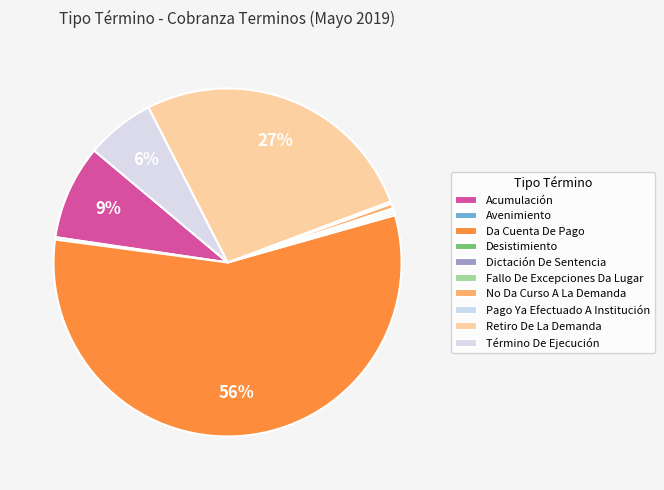

The Término De Ejecución slice represents 6% of the pie. True or false?

True